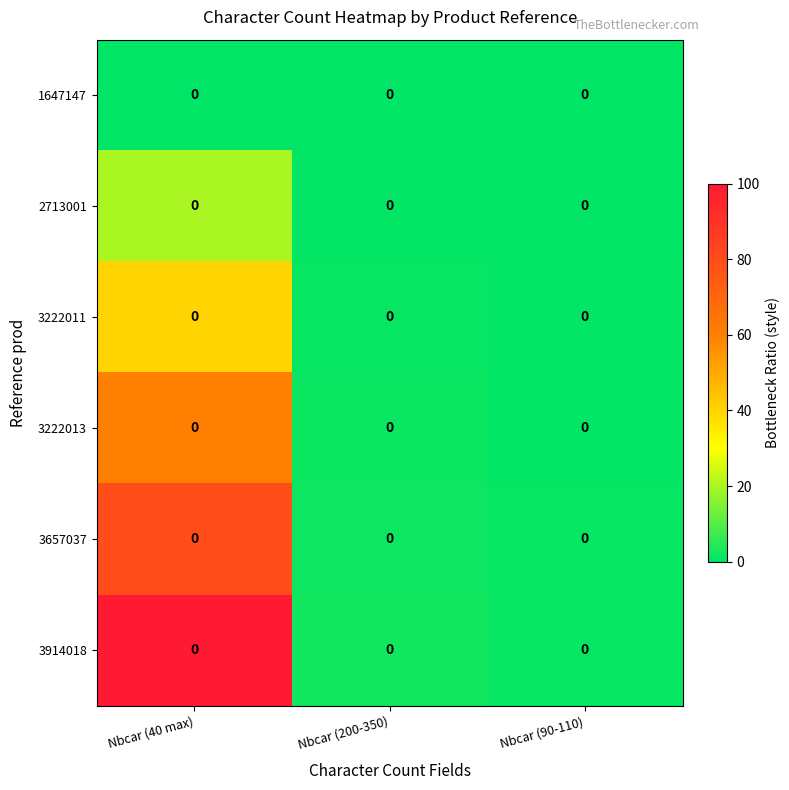

Which has a higher value, Nbcar (200-350) or Nbcar (40 max)?

Nbcar (200-350)